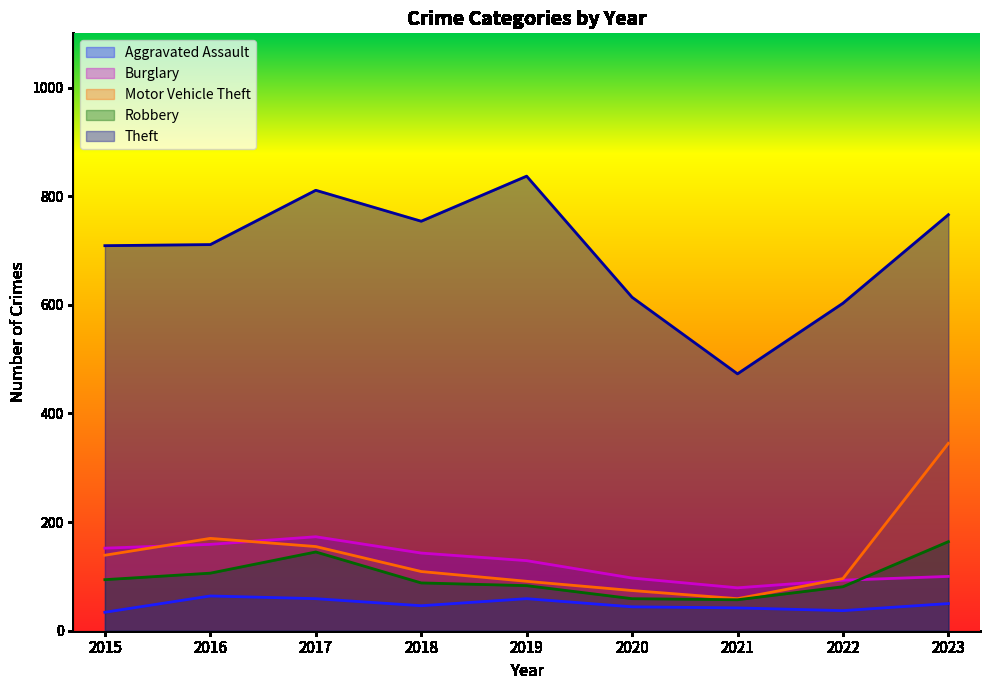

What is the average value of the Motor Vehicle Theft series?

138